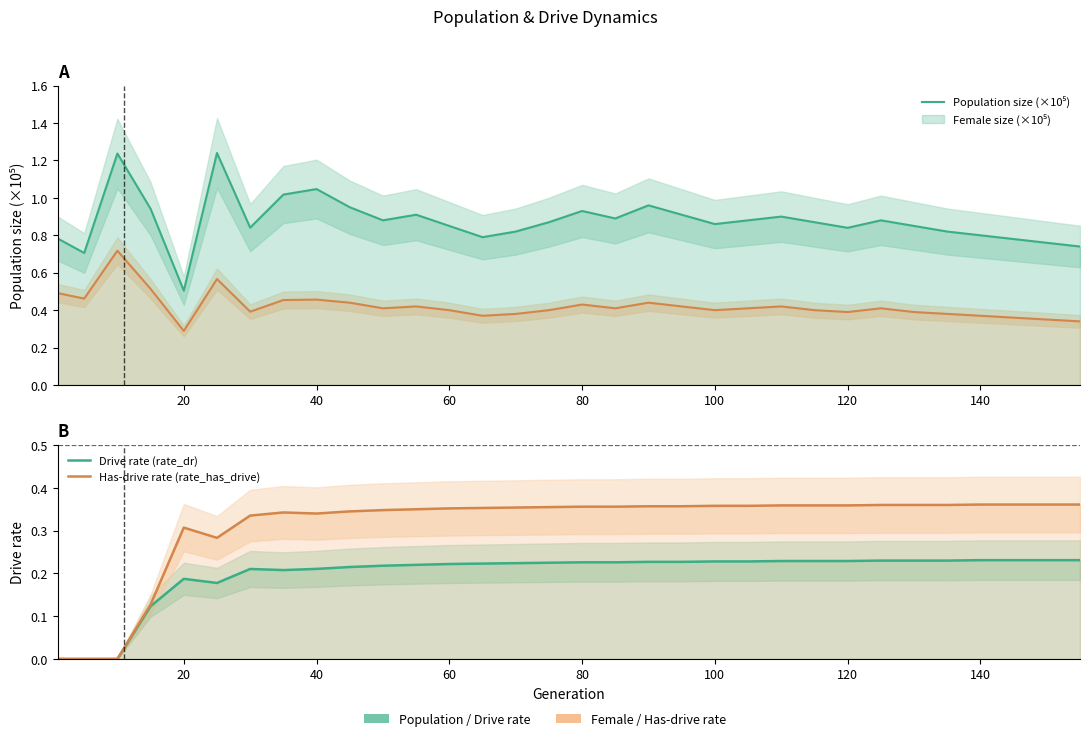

Does the chart display data point markers on the line(s)?

No